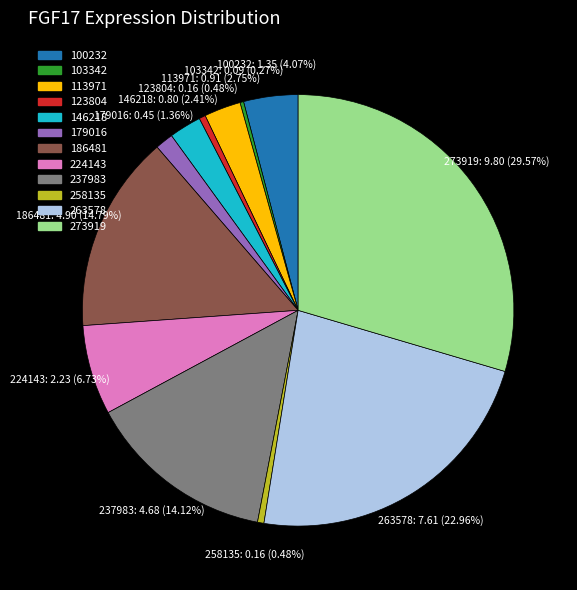

Does any single category account for the majority?

No